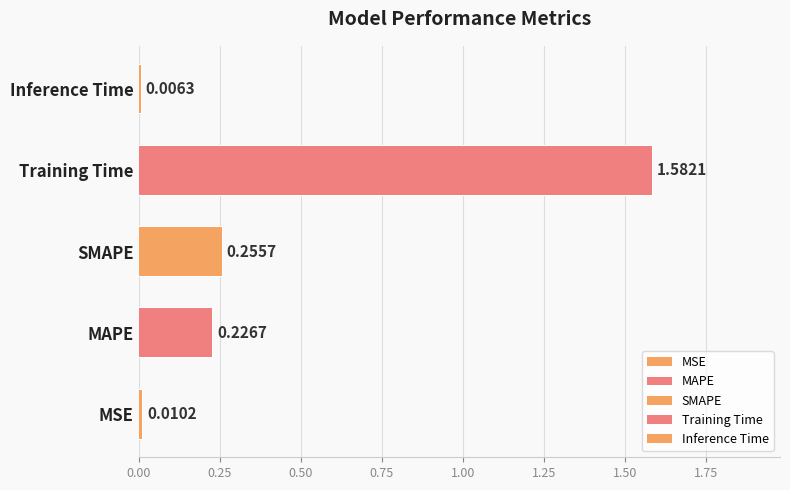

Reading left to right, list all the values displayed in this chart.

0.0	0.2	0.3	1.6	0.0